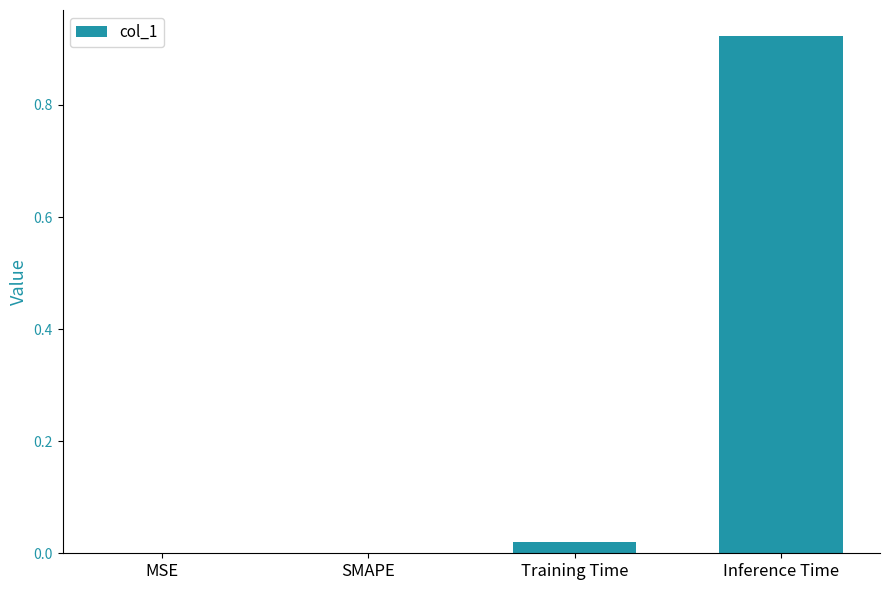

Which has a higher value, SMAPE or Training Time?

Training Time